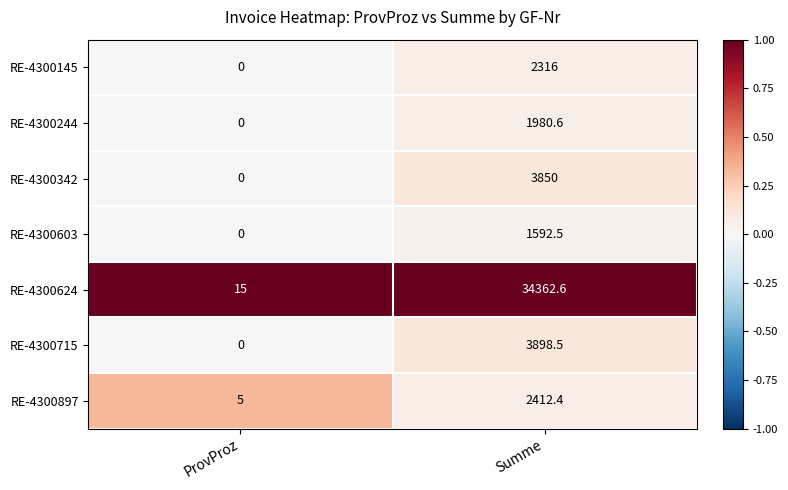

The value of RE-4300342 at Summe is 3850.0. True or false?

True